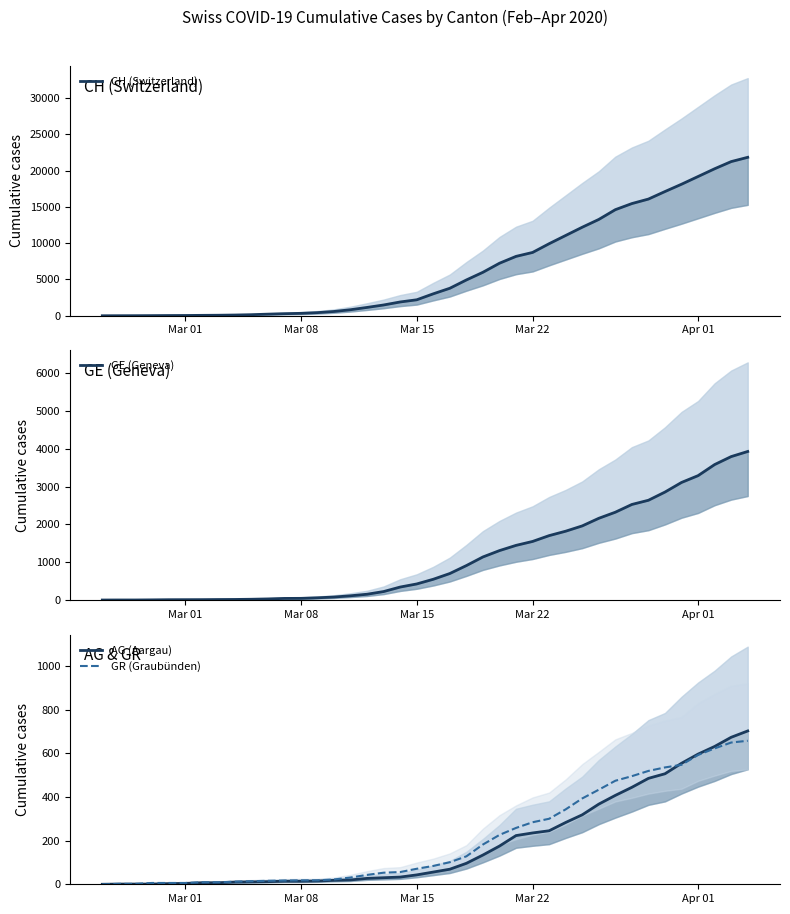

What is the value of the AG (Aargau) point at the 11th from the left?

12